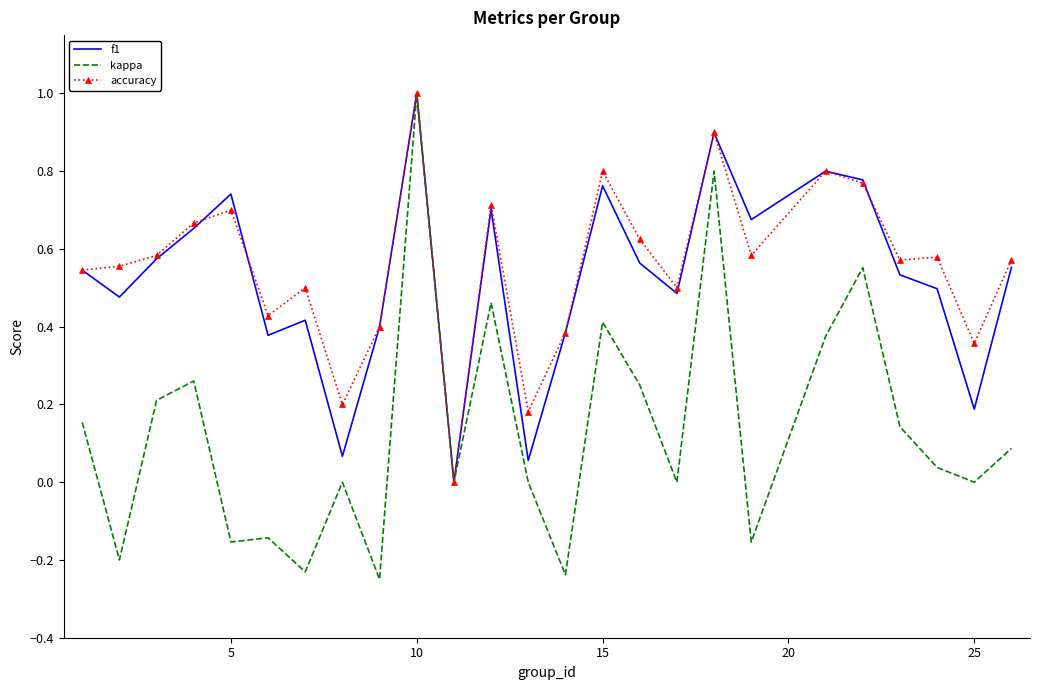

At which category does f1 reach its first local peak?

5